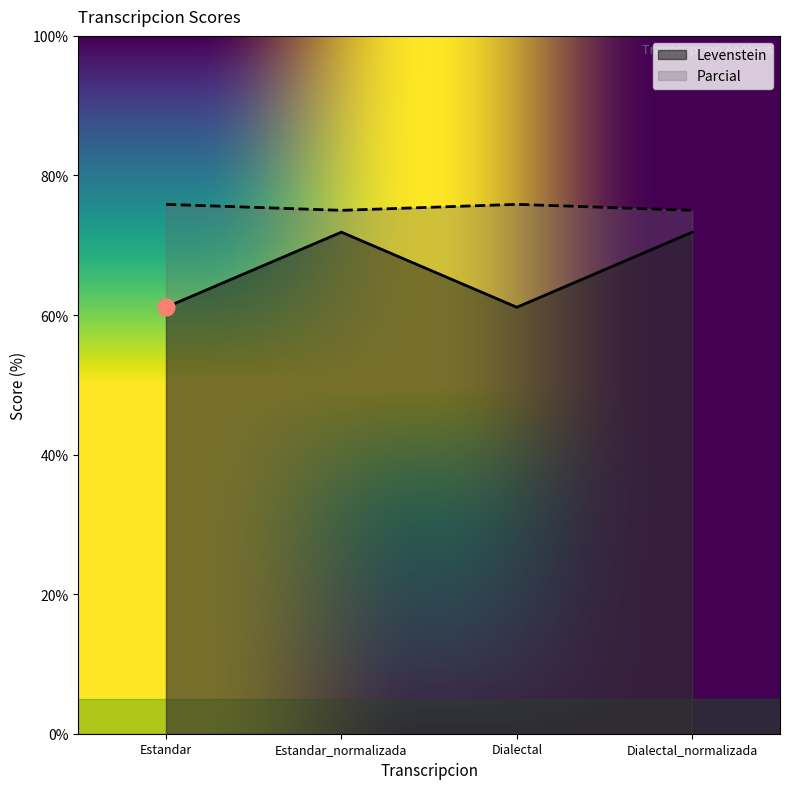

The Levenstein series shows 61.1 at Dialectal. True or false?

True